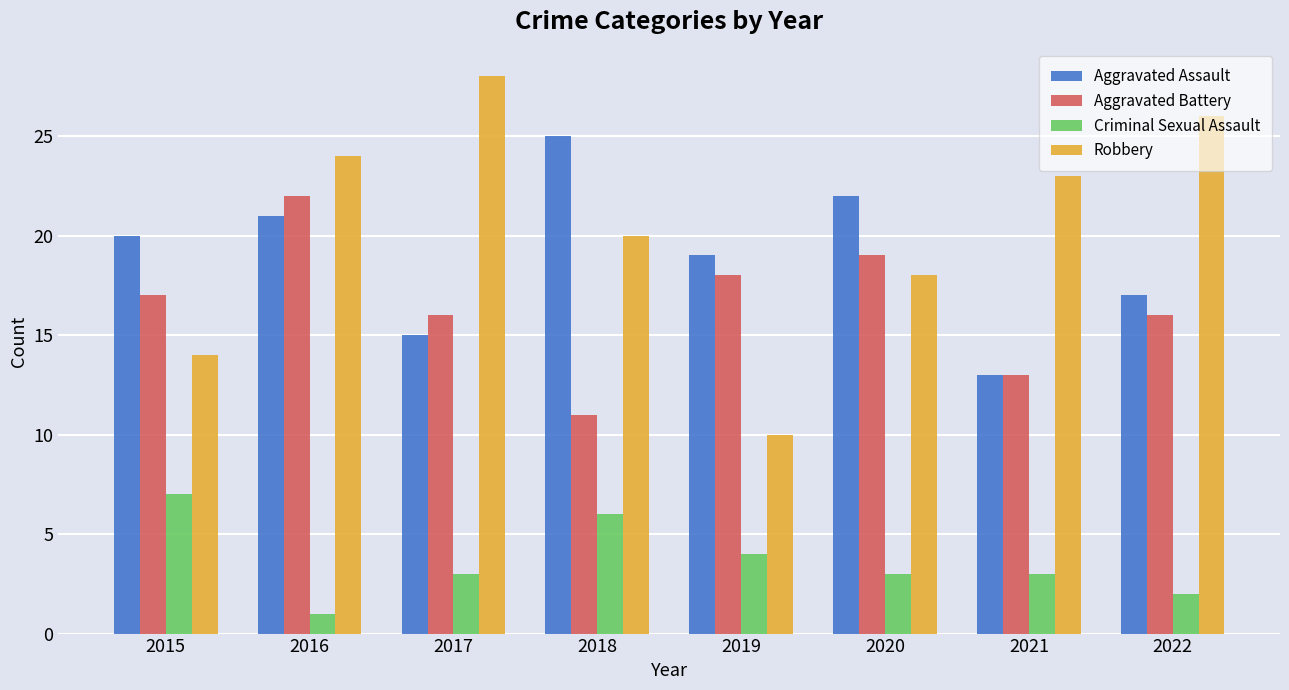

Which series changed the most between 2017 and 2018?

Aggravated Assault